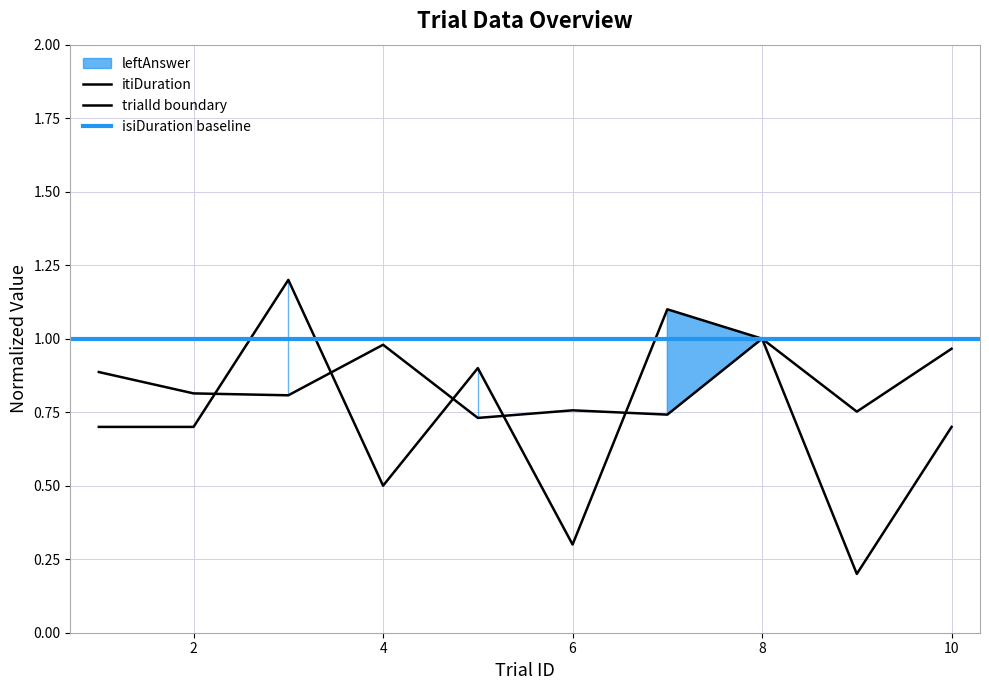

True or false: itiDuration has more than 0 interior local peaks.

True